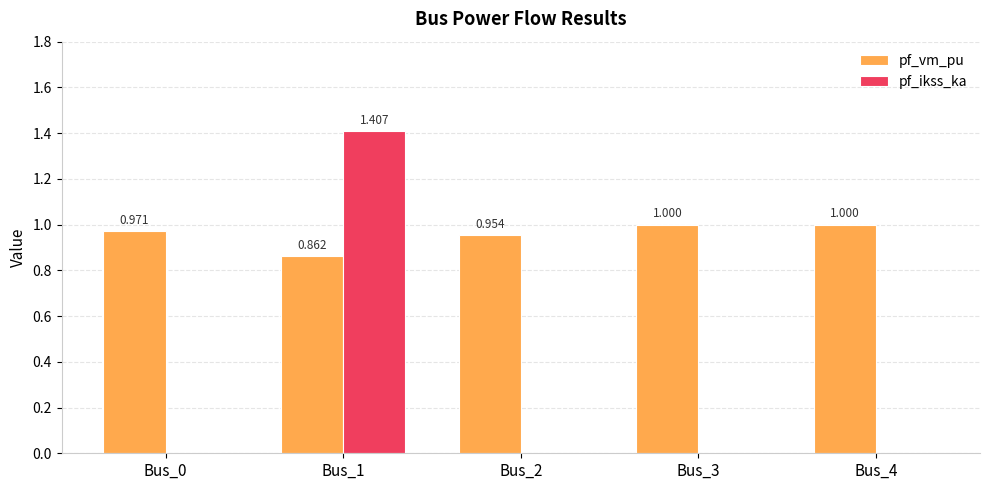

Which series has the largest total across all categories?

pf_vm_pu